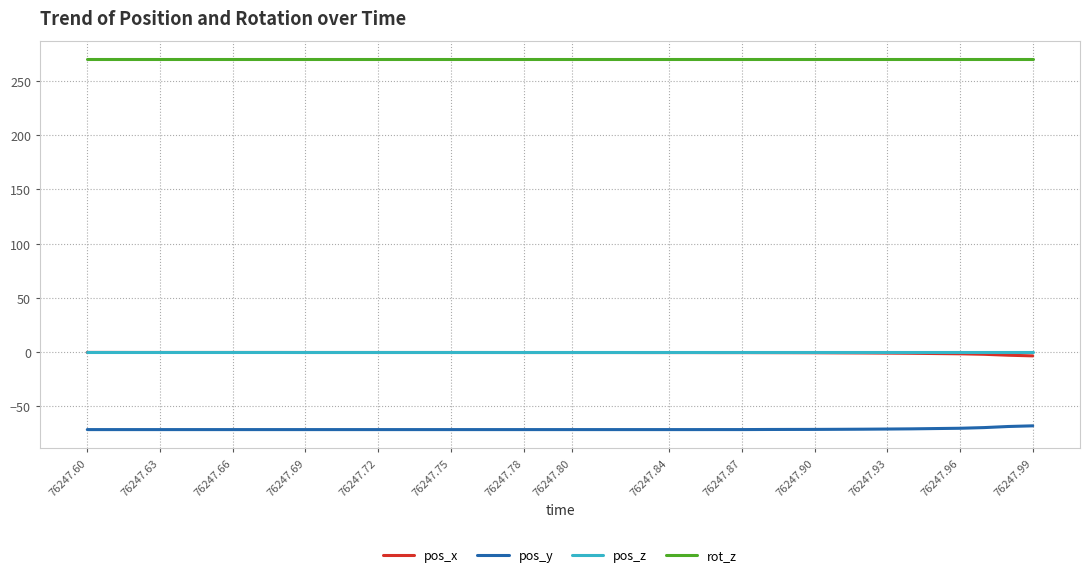

What is the value of the rot_z point at the 15th from the left?

270.0